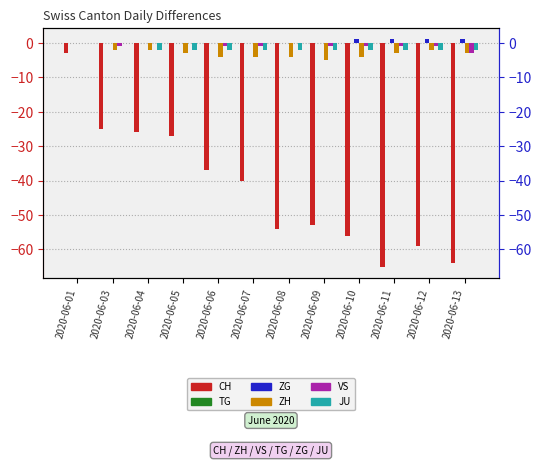

How many values in the CH series are below -40?

6